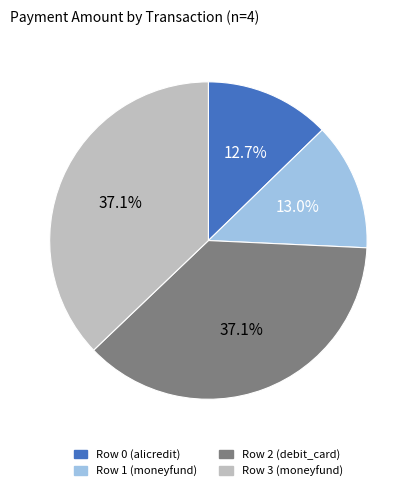

To the nearest percent, what portion does Row 1 (moneyfund) represent?

13%